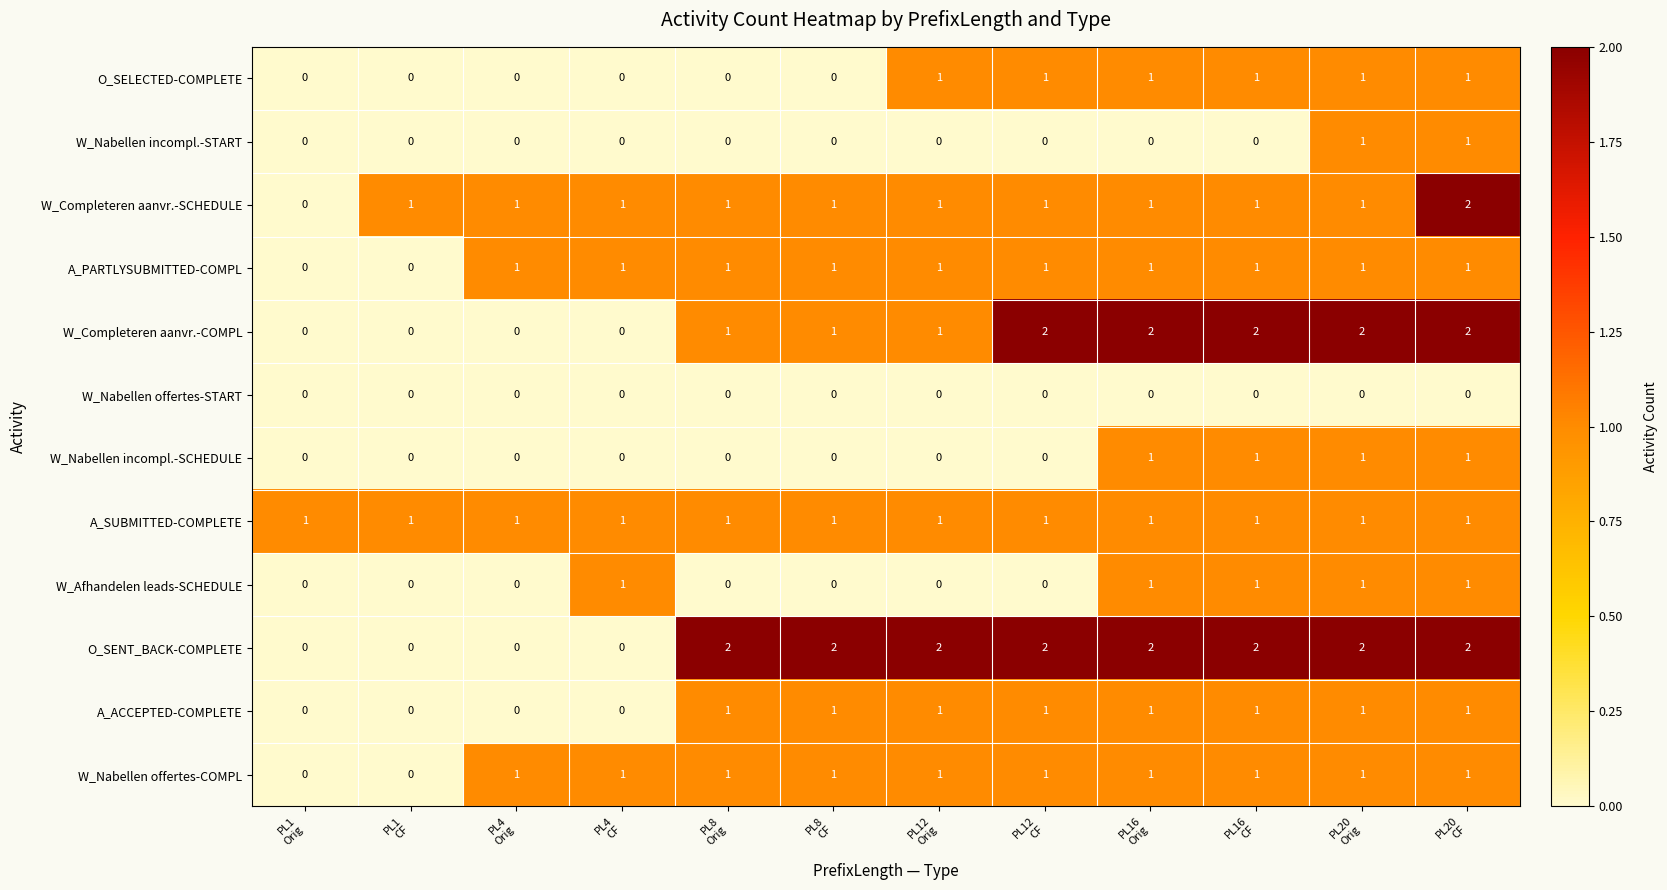

Count the W_Completeren aanvr.-COMPL values in the range 0 to 2.

12